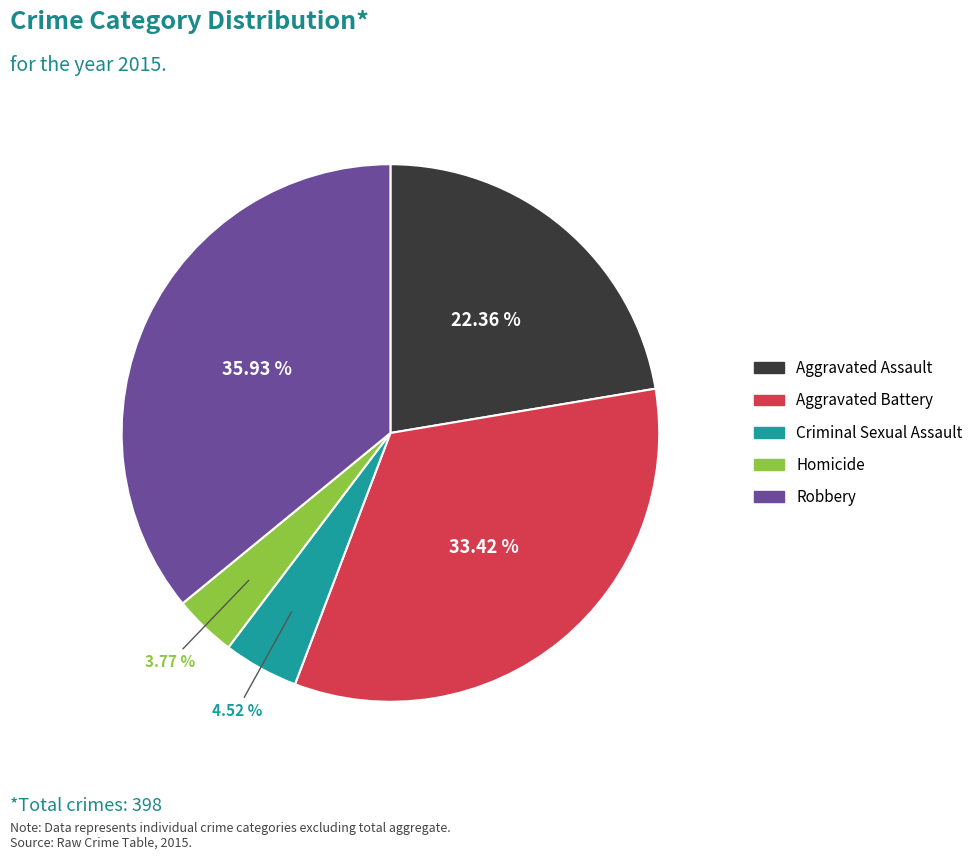

To the nearest percent, what is the difference between the largest and smallest slice percentages?

32%